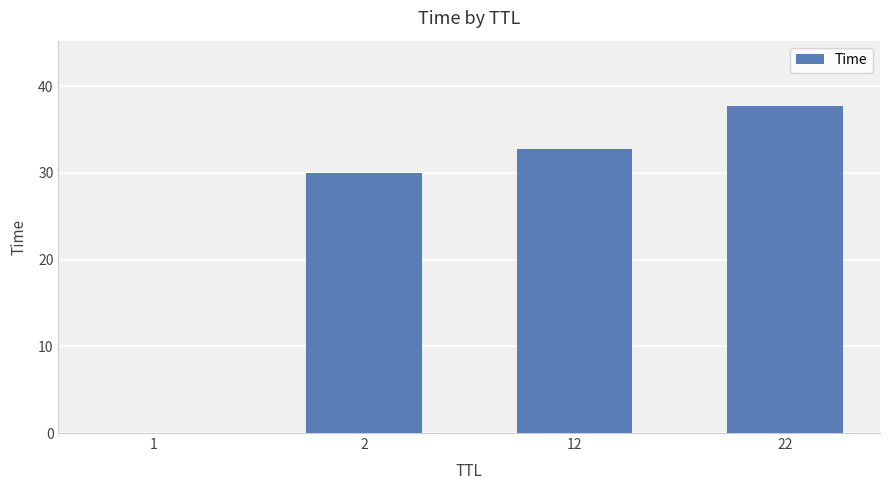

Which label corresponds to the largest value in the chart?

22